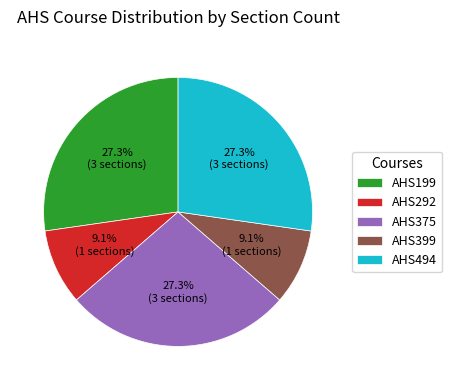

Does AHS292 represent more than half of the total?

No